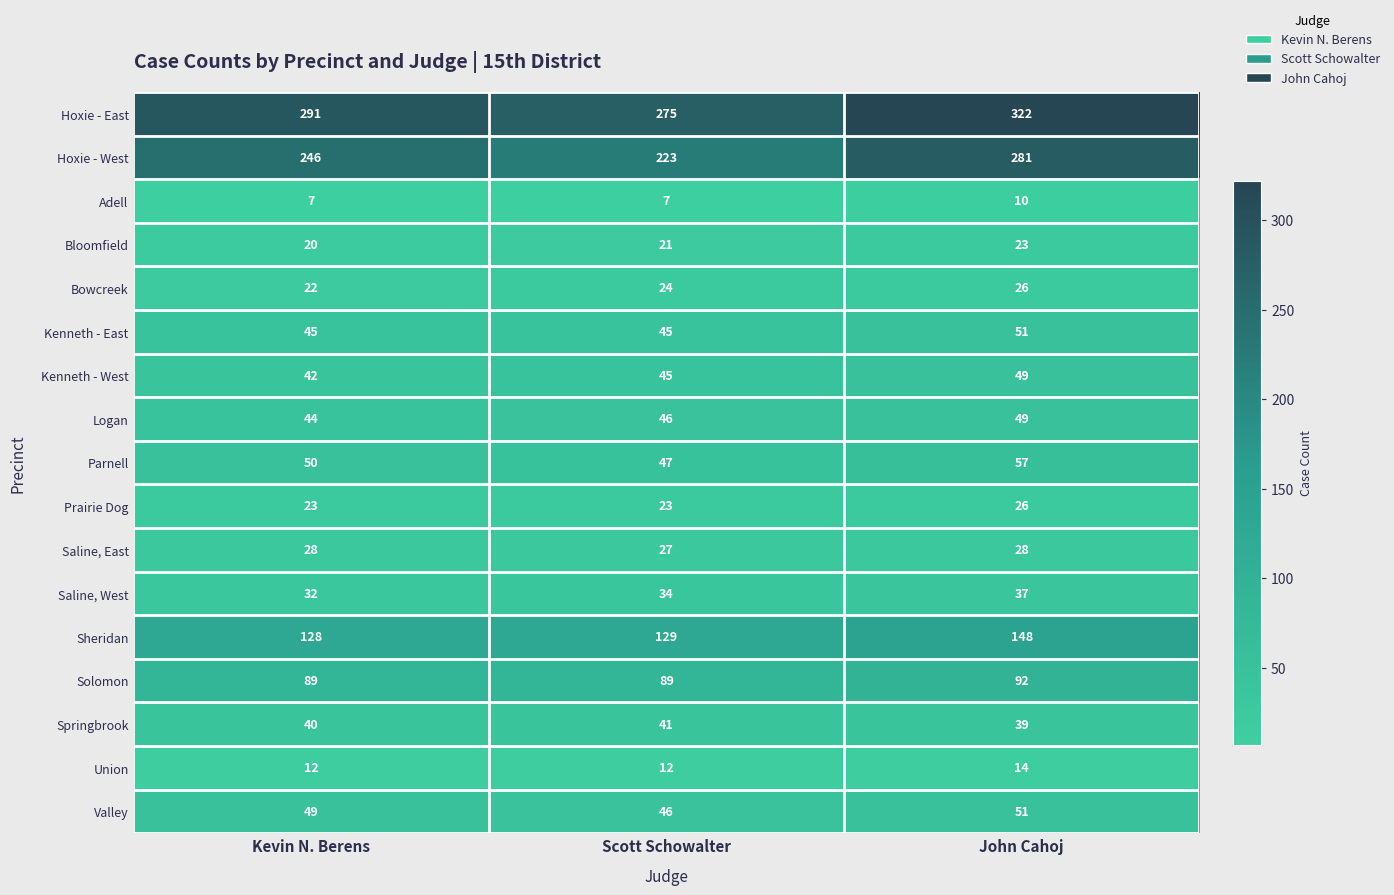

Rank the categories by Bowcreek value from lowest to highest.

Kevin N. Berens, Scott Schowalter, John Cahoj